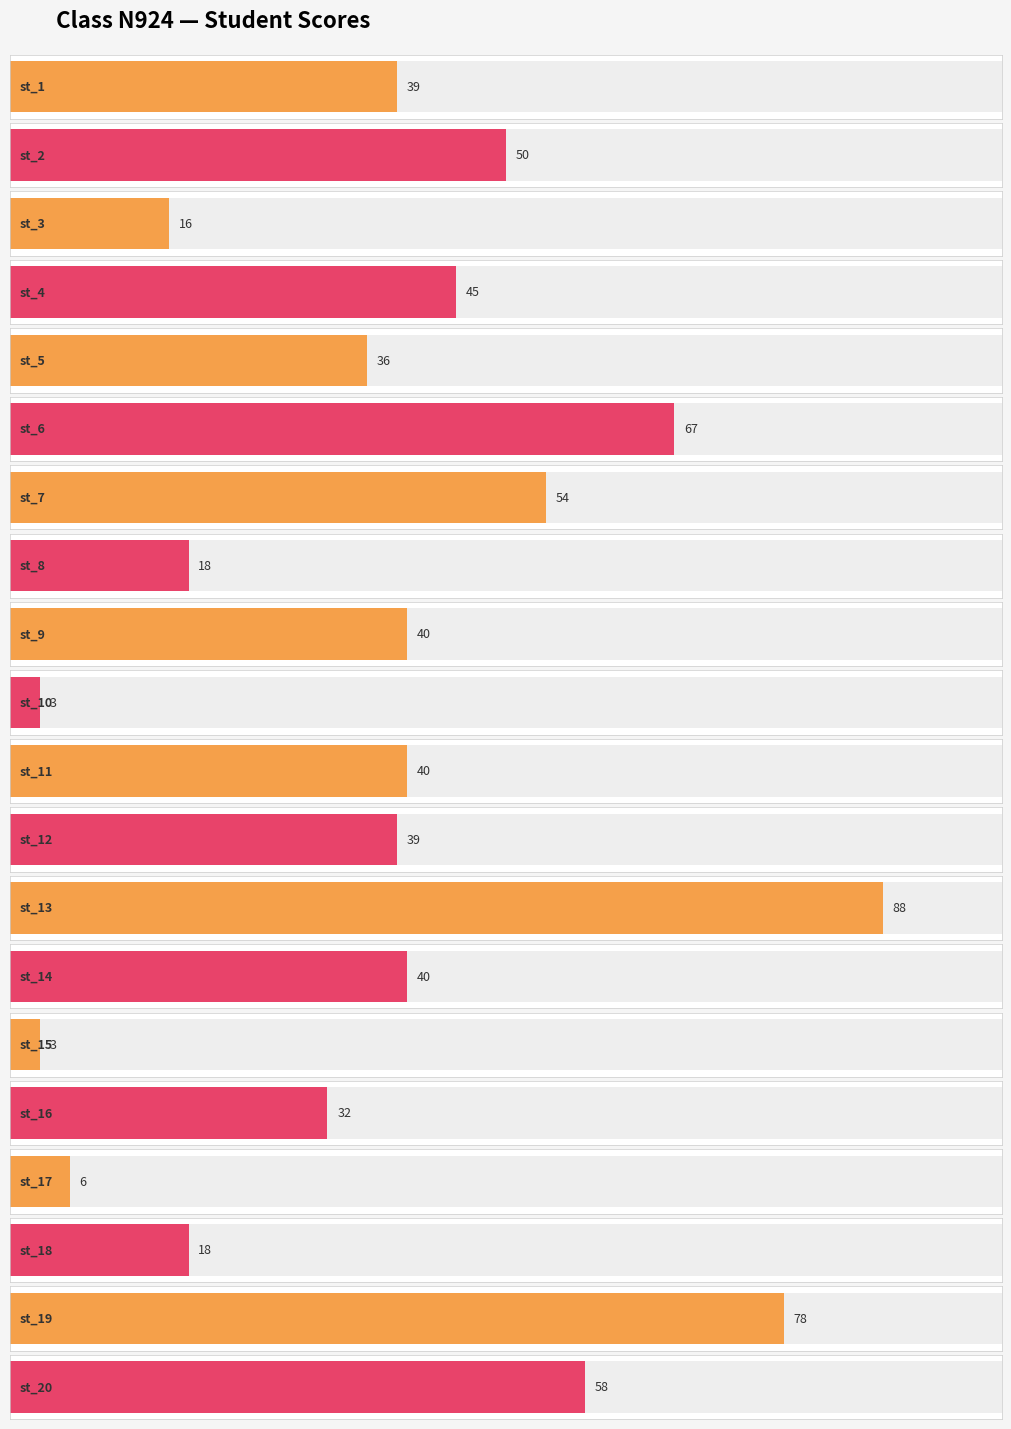

Are the bars horizontal?

Yes